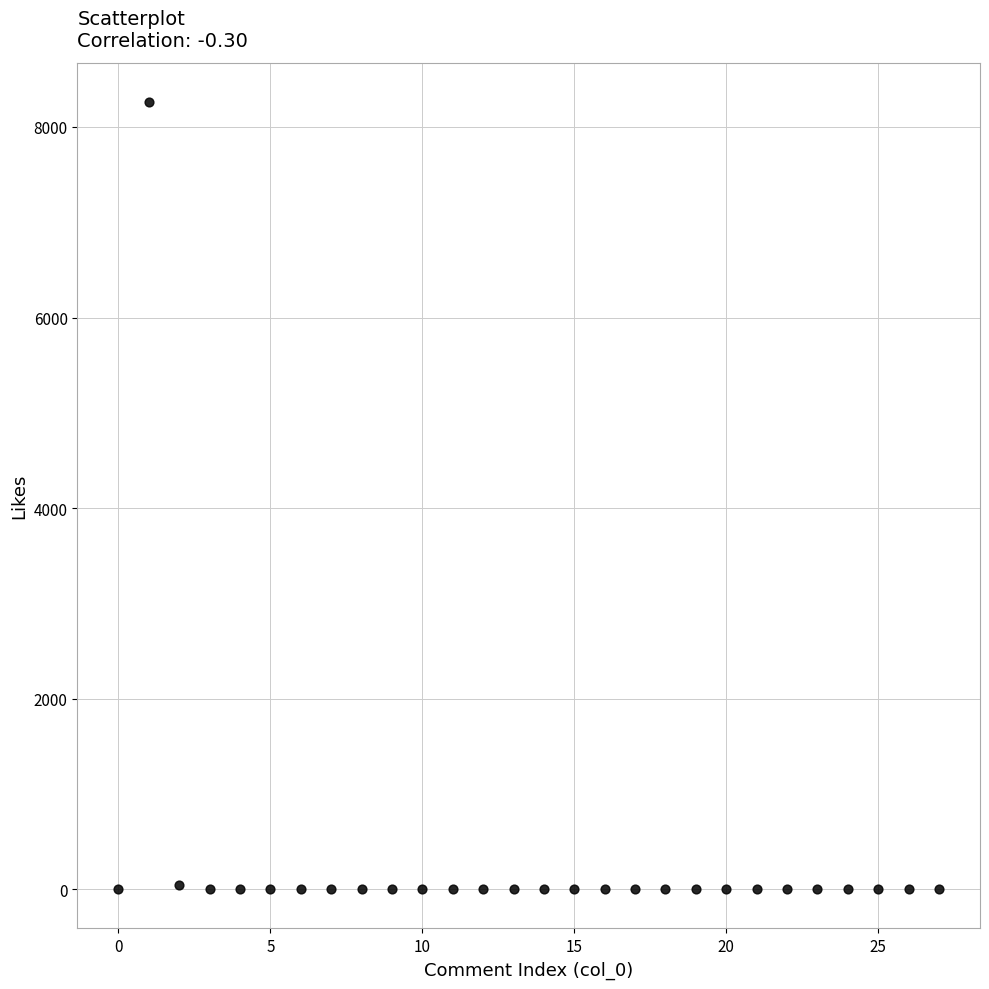

What is the range of Y values (max minus min)?

8262